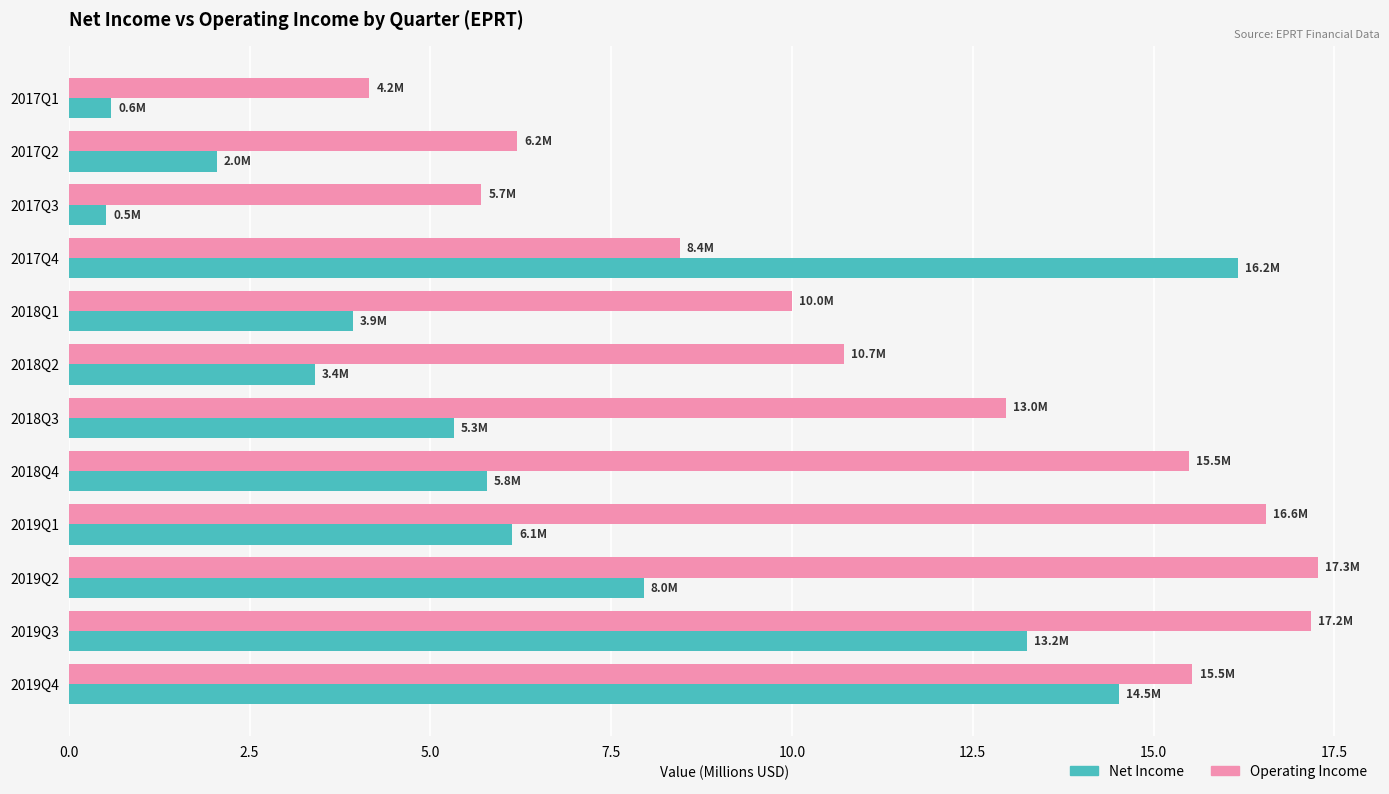

What is the minimum value shown in the chart?

0.5